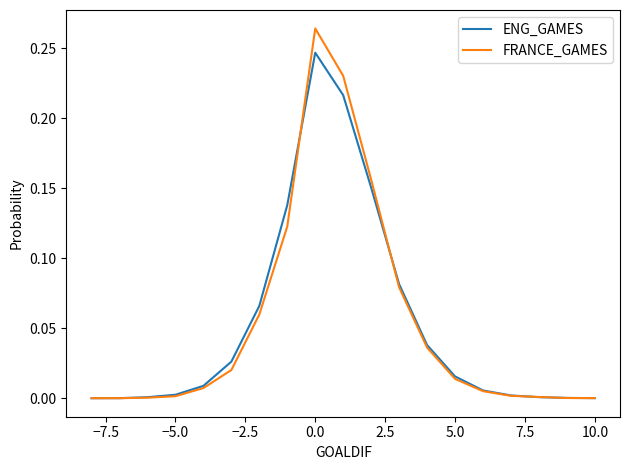

List the series in order of their peak value, highest first.

FRANCE_GAMES, ENG_GAMES